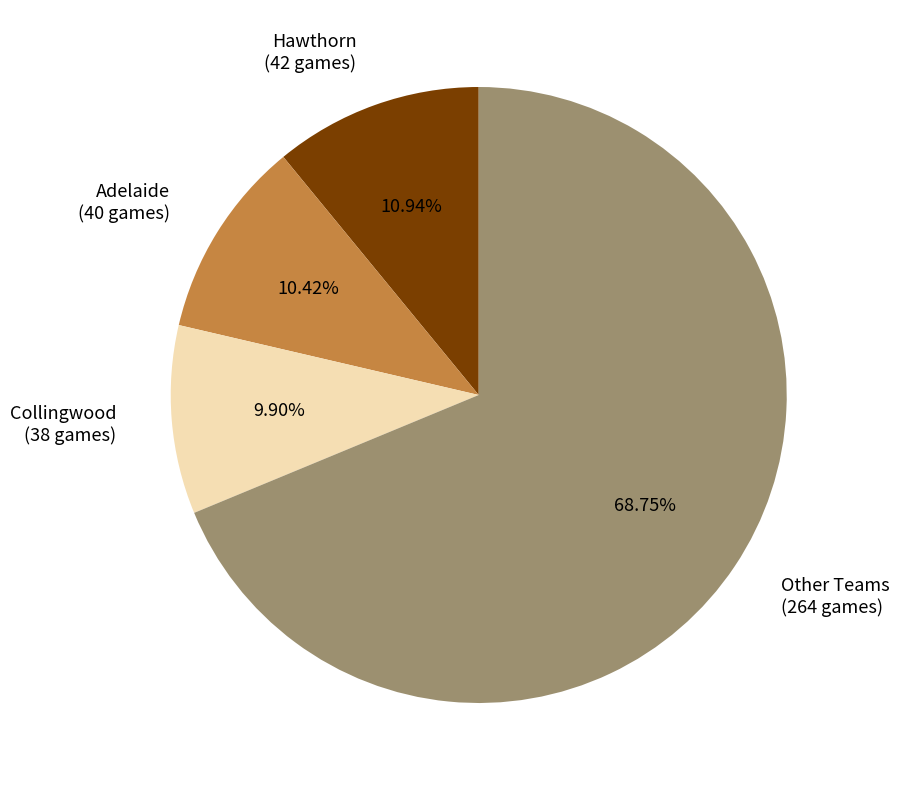

What is the ratio of the value at Other Teams (264 games) to the value at Collingwood (38 games)?

6.9